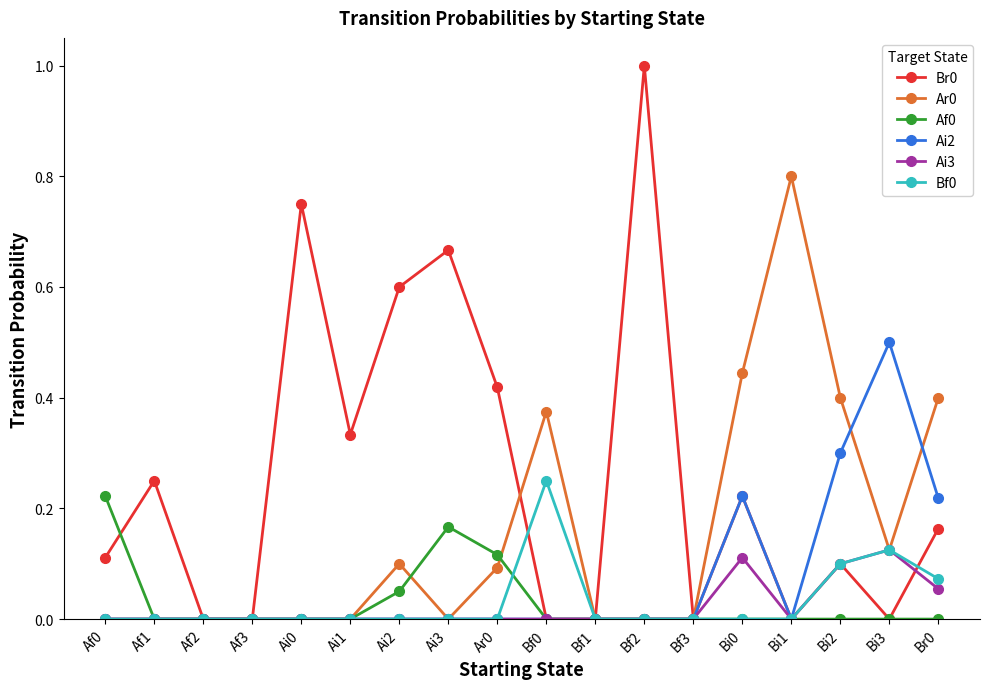

What is the label of the 12th point from the left?

Bf2